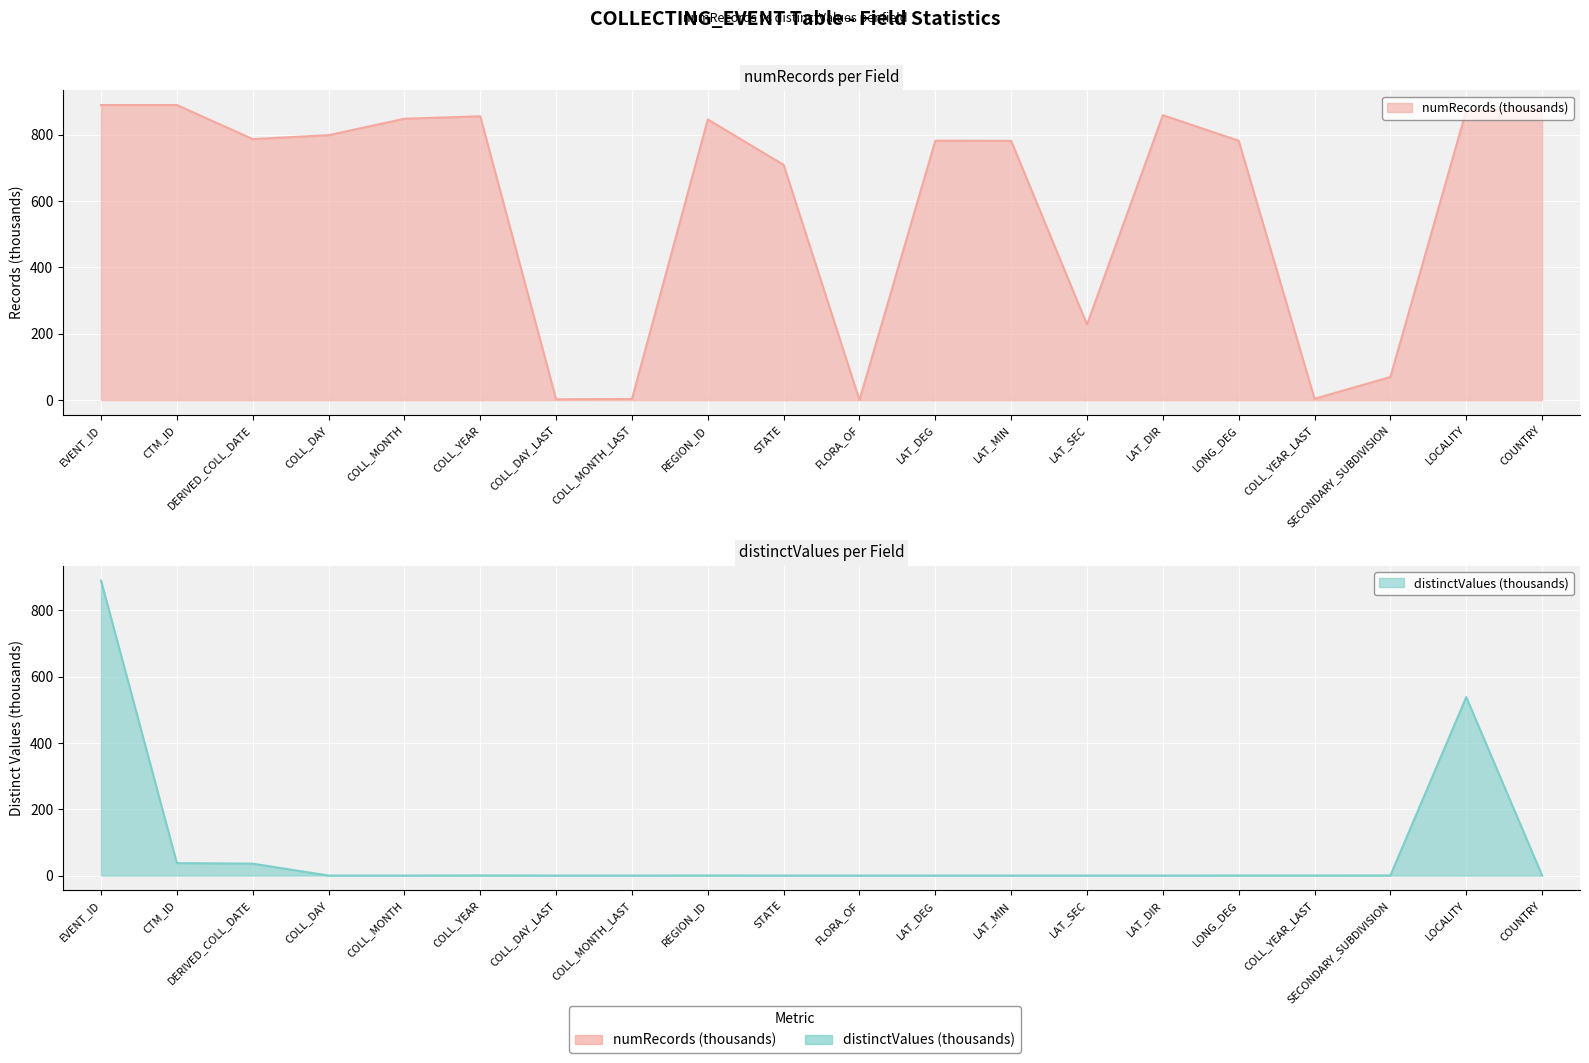

Reading left to right, list all the values displayed in this chart.

numRecords: EVENT_ID=890.0	CTM_ID=890.0	DERIVED_COLL_DATE=787.3	COLL_DAY=799.0	COLL_MONTH=848.7	COLL_YEAR=856.0	COLL_DAY_LAST=2.3	COLL_MONTH_LAST=3.2	REGION_ID=846.5	STATE=709.5	FLORA_OF=0.1	LAT_DEG=782.4	LAT_MIN=781.9	LAT_SEC=227.7	LAT_DIR=859.4	LONG_DEG=782.3	COLL_YEAR_LAST=3.9	SECONDARY_SUBDIVISION=69.7	LOCALITY=872.8	COUNTRY=877.4
distinctValues: EVENT_ID=890.0	CTM_ID=37.5	DERIVED_COLL_DATE=35.9	COLL_DAY=0.0	COLL_MONTH=0.0	COLL_YEAR=0.3	COLL_DAY_LAST=0.0	COLL_MONTH_LAST=0.0	REGION_ID=0.2	STATE=0.0	FLORA_OF=0.0	LAT_DEG=0.1	LAT_MIN=0.1	LAT_SEC=0.1	LAT_DIR=0.0	LONG_DEG=0.2	COLL_YEAR_LAST=0.2	SECONDARY_SUBDIVISION=0.2	LOCALITY=538.4	COUNTRY=0.3